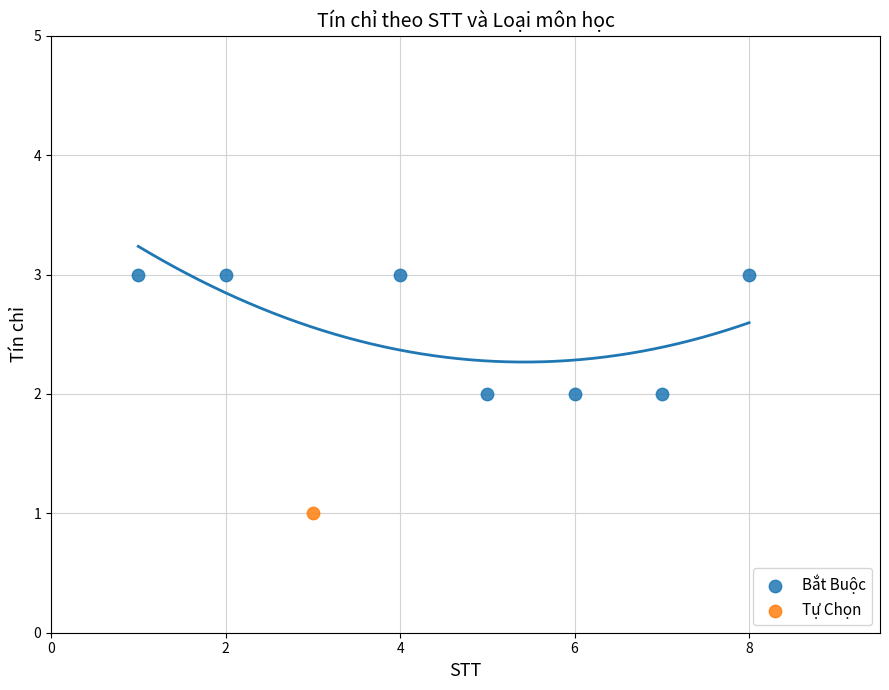

What are all the series names shown in the legend?

Bắt Buộc, Tự Chọn